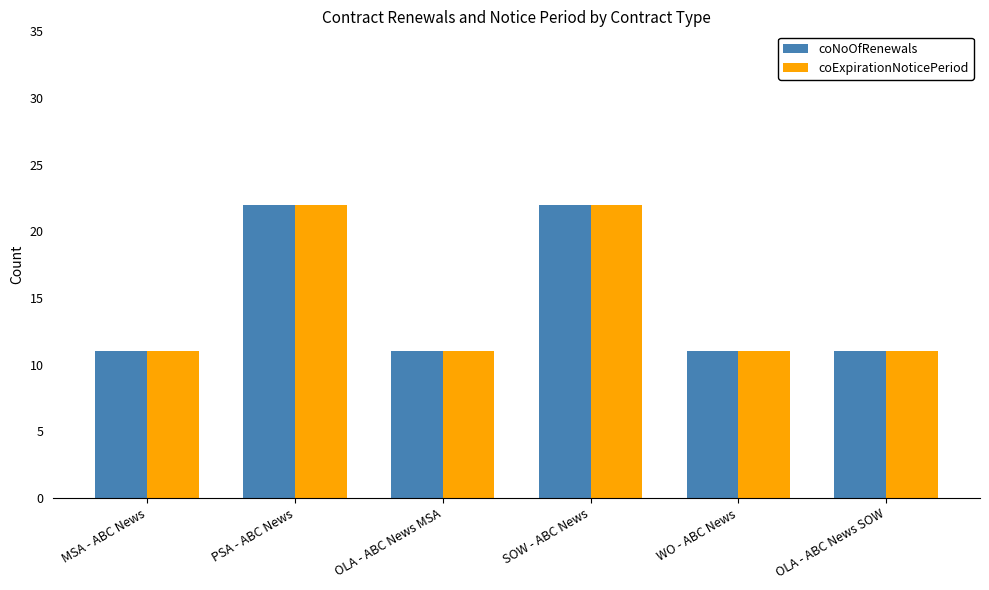

The coNoOfRenewals series shows 34 at PSA - ABC News. True or false?

False